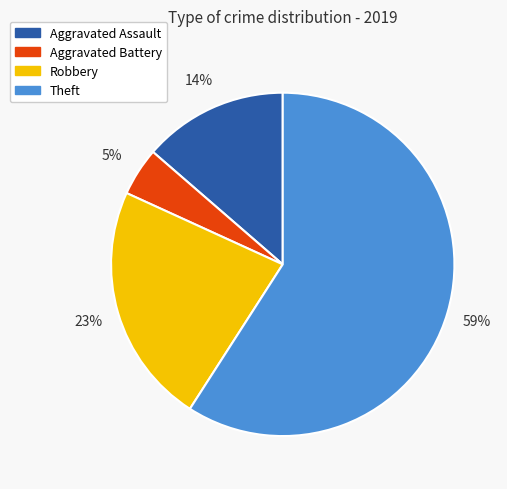

Which slice is the largest?

Theft